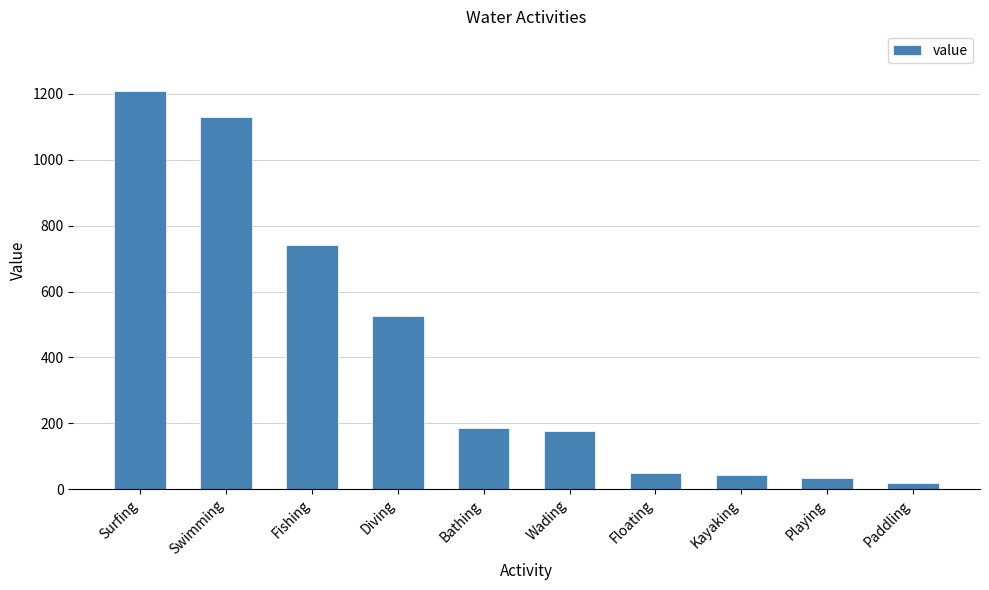

What is the sum of the values at Bathing and Diving?

711